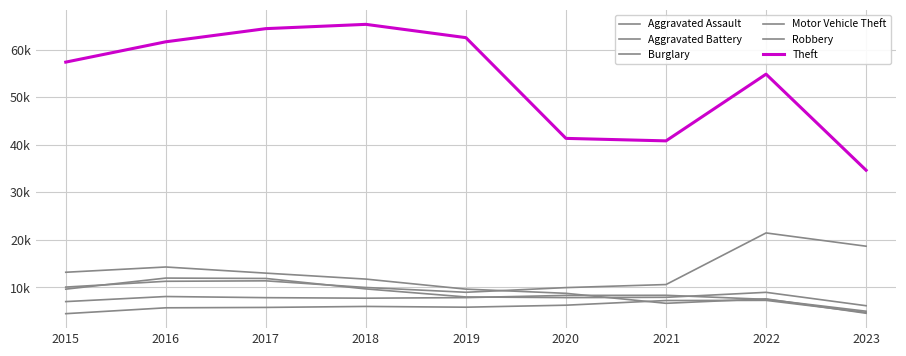

Is the value of Robbery at 2020 greater than the value of Motor Vehicle Theft at 2023?

No